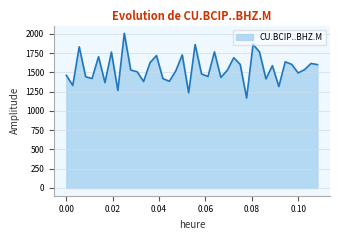

What is the minimum value shown in the chart?

1166.8